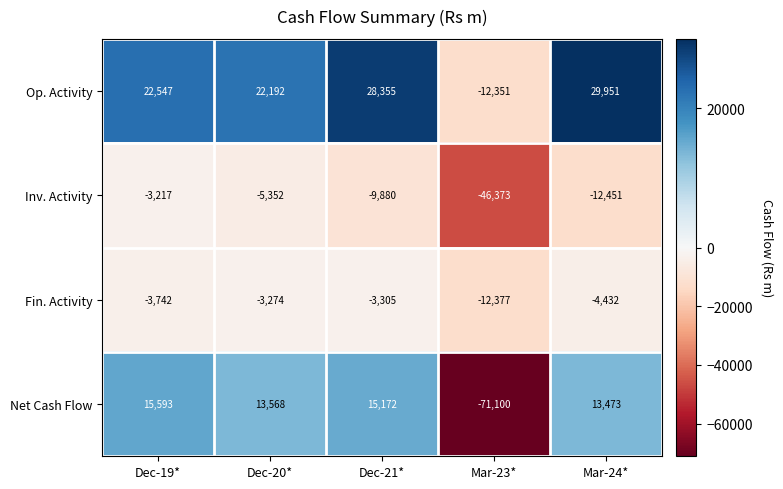

List the series in order of their peak value, highest first.

Op. Activity, Net Cash Flow, Inv. Activity, Fin. Activity